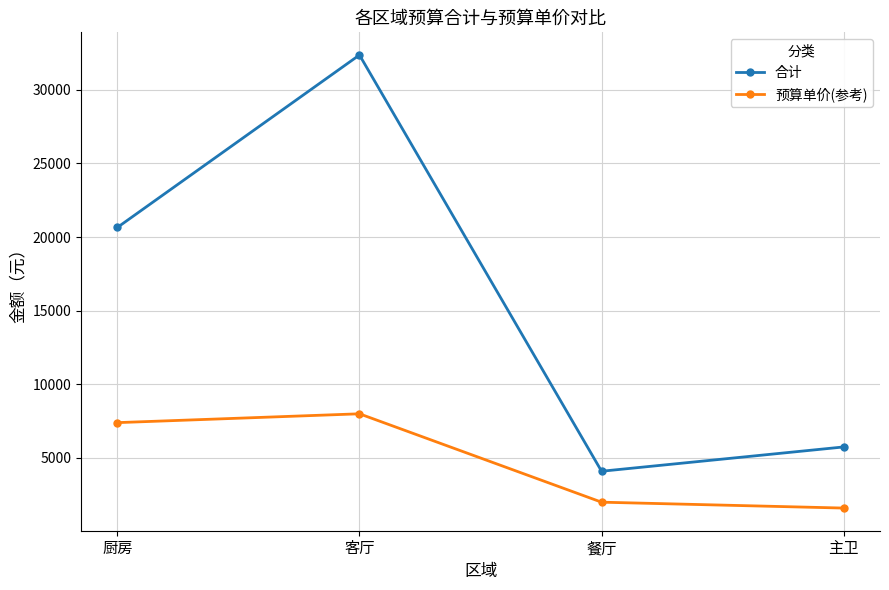

How many interior local peaks does the 合计 series have?

1